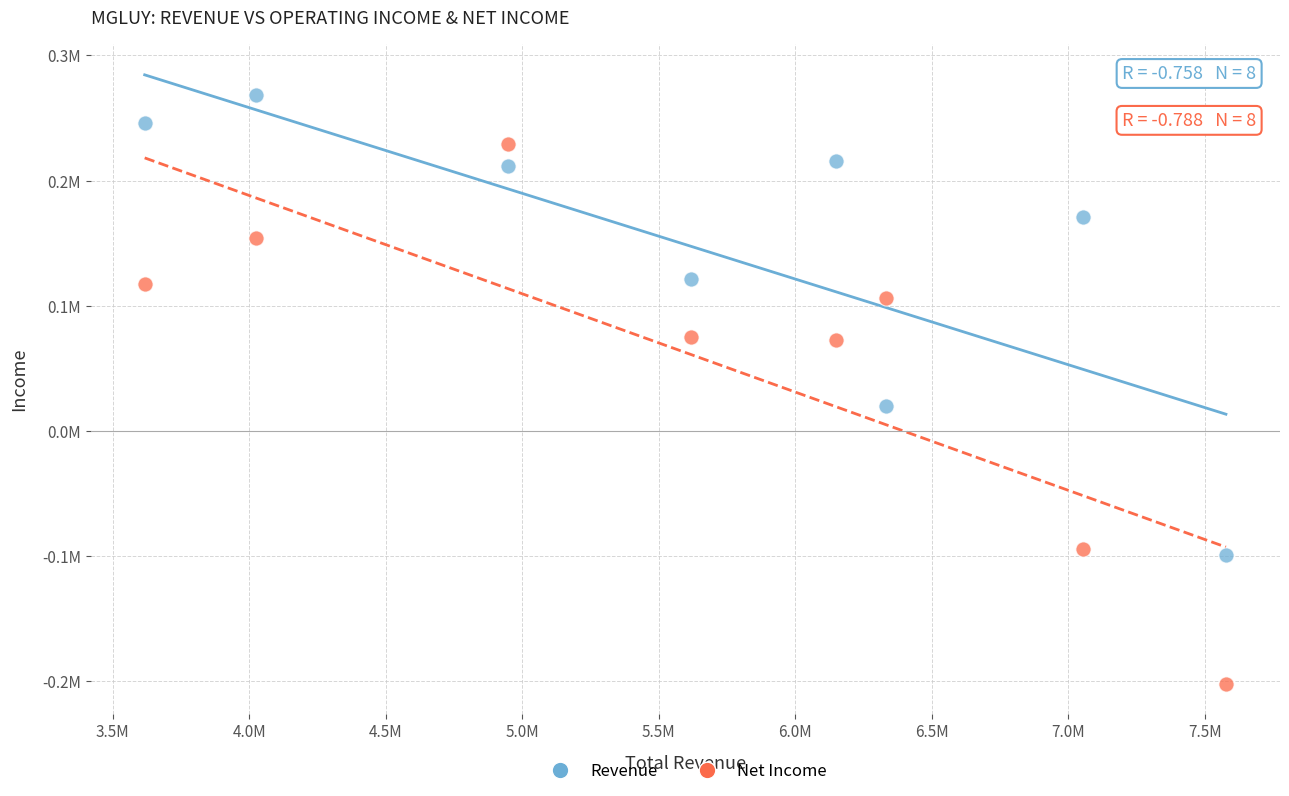

Which series has the largest Y range (max minus min)?

Net Income